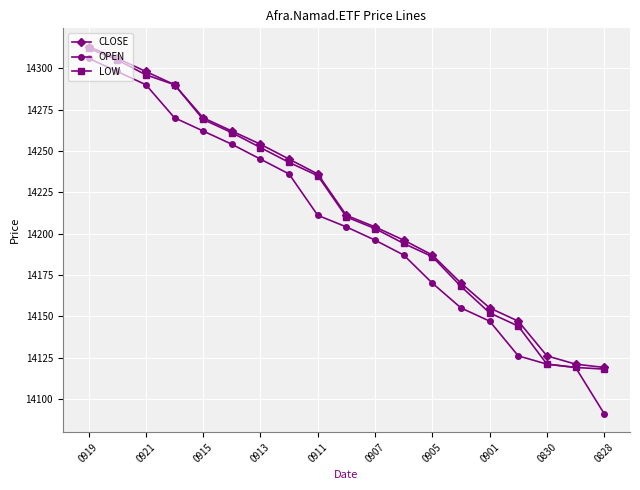

What are all the series names shown in the legend?

CLOSE, OPEN, LOW